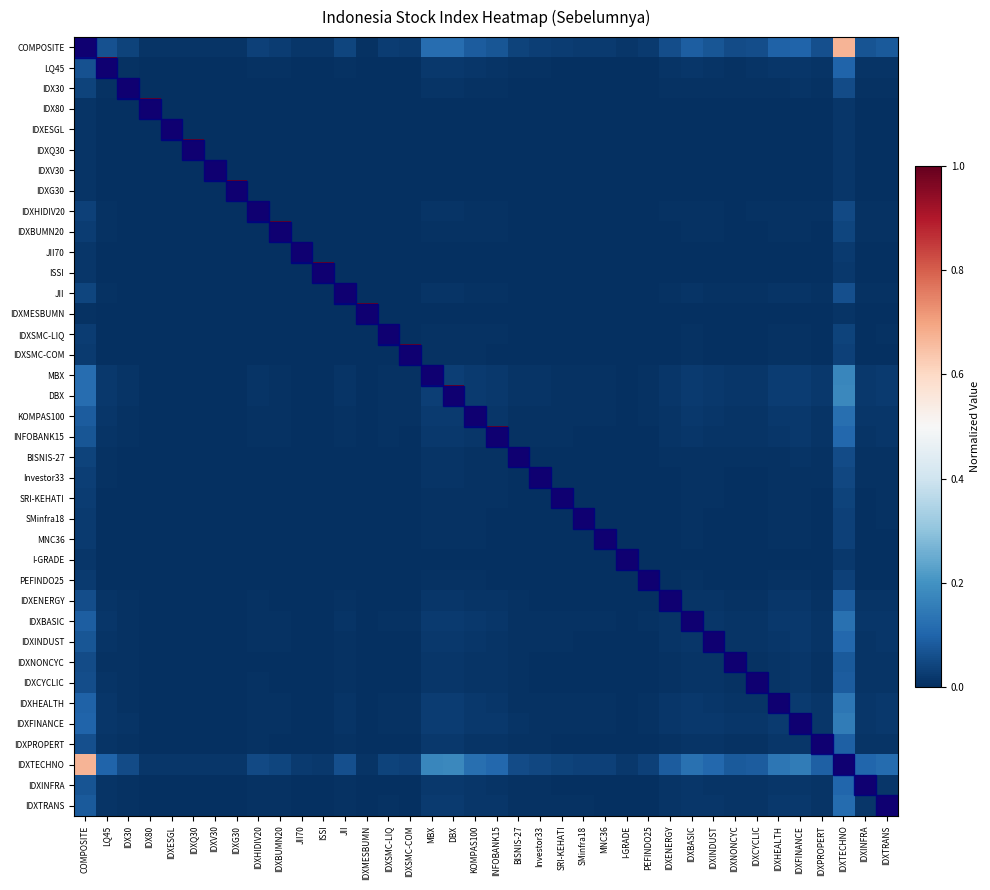

Reading left to right, transcribe all the data shown in this chart.

COMPOSITE: COMPOSITE=1.0	LQ45=0.1	IDX30=0.0	IDX80=0.0	IDXESGL=0.0	IDXQ30=0.0	IDXV30=0.0	IDXG30=0.0	IDXHIDIV20=0.0	IDXBUMN20=0.0	JII70=0.0	ISSI=0.0	JII=0.0	IDXMESBUMN=0.0	IDXSMC-LIQ=0.0	IDXSMC-COM=0.0	MBX=0.1	DBX=0.1	KOMPAS100=0.1	INFOBANK15=0.1	BISNIS-27=0.0	Investor33=0.0	SRI-KEHATI=0.0	SMinfra18=0.0	MNC36=0.0	I-GRADE=0.0	PEFINDO25=0.0	IDXENERGY=0.1	IDXBASIC=0.1	IDXINDUST=0.1	IDXNONCYC=0.1	IDXCYCLIC=0.1	IDXHEALTH=0.1	IDXFINANCE=0.1	IDXPROPERT=0.1	IDXTECHNO=0.7	IDXINFRA=0.1	IDXTRANS=0.1
LQ45: COMPOSITE=0.1	LQ45=1.0	IDX30=0.0	IDX80=0.0	IDXESGL=0.0	IDXQ30=0.0	IDXV30=0.0	IDXG30=0.0	IDXHIDIV20=0.0	IDXBUMN20=0.0	JII70=0.0	ISSI=0.0	JII=0.0	IDXMESBUMN=0.0	IDXSMC-LIQ=0.0	IDXSMC-COM=0.0	MBX=0.0	DBX=0.0	KOMPAS100=0.0	INFOBANK15=0.0	BISNIS-27=0.0	Investor33=0.0	SRI-KEHATI=0.0	SMinfra18=0.0	MNC36=0.0	I-GRADE=0.0	PEFINDO25=0.0	IDXENERGY=0.0	IDXBASIC=0.0	IDXINDUST=0.0	IDXNONCYC=0.0	IDXCYCLIC=0.0	IDXHEALTH=0.0	IDXFINANCE=0.0	IDXPROPERT=0.0	IDXTECHNO=0.1	IDXINFRA=0.0	IDXTRANS=0.0
IDX30: COMPOSITE=0.0	LQ45=0.0	IDX30=1.0	IDX80=0.0	IDXESGL=0.0	IDXQ30=0.0	IDXV30=0.0	IDXG30=0.0	IDXHIDIV20=0.0	IDXBUMN20=0.0	JII70=0.0	ISSI=0.0	JII=0.0	IDXMESBUMN=0.0	IDXSMC-LIQ=0.0	IDXSMC-COM=0.0	MBX=0.0	DBX=0.0	KOMPAS100=0.0	INFOBANK15=0.0	BISNIS-27=0.0	Investor33=0.0	SRI-KEHATI=0.0	SMinfra18=0.0	MNC36=0.0	I-GRADE=0.0	PEFINDO25=0.0	IDXENERGY=0.0	IDXBASIC=0.0	IDXINDUST=0.0	IDXNONCYC=0.0	IDXCYCLIC=0.0	IDXHEALTH=0.0	IDXFINANCE=0.0	IDXPROPERT=0.0	IDXTECHNO=0.1	IDXINFRA=0.0	IDXTRANS=0.0
IDX80: COMPOSITE=0.0	LQ45=0.0	IDX30=0.0	IDX80=1.0	IDXESGL=0.0	IDXQ30=0.0	IDXV30=0.0	IDXG30=0.0	IDXHIDIV20=0.0	IDXBUMN20=0.0	JII70=0.0	ISSI=0.0	JII=0.0	IDXMESBUMN=0.0	IDXSMC-LIQ=0.0	IDXSMC-COM=0.0	MBX=0.0	DBX=0.0	KOMPAS100=0.0	INFOBANK15=0.0	BISNIS-27=0.0	Investor33=0.0	SRI-KEHATI=0.0	SMinfra18=0.0	MNC36=0.0	I-GRADE=0.0	PEFINDO25=0.0	IDXENERGY=0.0	IDXBASIC=0.0	IDXINDUST=0.0	IDXNONCYC=0.0	IDXCYCLIC=0.0	IDXHEALTH=0.0	IDXFINANCE=0.0	IDXPROPERT=0.0	IDXTECHNO=0.0	IDXINFRA=0.0	IDXTRANS=0.0
IDXESGL: COMPOSITE=0.0	LQ45=0.0	IDX30=0.0	IDX80=0.0	IDXESGL=1.0	IDXQ30=0.0	IDXV30=0.0	IDXG30=0.0	IDXHIDIV20=0.0	IDXBUMN20=0.0	JII70=0.0	ISSI=0.0	JII=0.0	IDXMESBUMN=0.0	IDXSMC-LIQ=0.0	IDXSMC-COM=0.0	MBX=0.0	DBX=0.0	KOMPAS100=0.0	INFOBANK15=0.0	BISNIS-27=0.0	Investor33=0.0	SRI-KEHATI=0.0	SMinfra18=0.0	MNC36=0.0	I-GRADE=0.0	PEFINDO25=0.0	IDXENERGY=0.0	IDXBASIC=0.0	IDXINDUST=0.0	IDXNONCYC=0.0	IDXCYCLIC=0.0	IDXHEALTH=0.0	IDXFINANCE=0.0	IDXPROPERT=0.0	IDXTECHNO=0.0	IDXINFRA=0.0	IDXTRANS=0.0
IDXQ30: COMPOSITE=0.0	LQ45=0.0	IDX30=0.0	IDX80=0.0	IDXESGL=0.0	IDXQ30=1.0	IDXV30=0.0	IDXG30=0.0	IDXHIDIV20=0.0	IDXBUMN20=0.0	JII70=0.0	ISSI=0.0	JII=0.0	IDXMESBUMN=0.0	IDXSMC-LIQ=0.0	IDXSMC-COM=0.0	MBX=0.0	DBX=0.0	KOMPAS100=0.0	INFOBANK15=0.0	BISNIS-27=0.0	Investor33=0.0	SRI-KEHATI=0.0	SMinfra18=0.0	MNC36=0.0	I-GRADE=0.0	PEFINDO25=0.0	IDXENERGY=0.0	IDXBASIC=0.0	IDXINDUST=0.0	IDXNONCYC=0.0	IDXCYCLIC=0.0	IDXHEALTH=0.0	IDXFINANCE=0.0	IDXPROPERT=0.0	IDXTECHNO=0.0	IDXINFRA=0.0	IDXTRANS=0.0
IDXV30: COMPOSITE=0.0	LQ45=0.0	IDX30=0.0	IDX80=0.0	IDXESGL=0.0	IDXQ30=0.0	IDXV30=1.0	IDXG30=0.0	IDXHIDIV20=0.0	IDXBUMN20=0.0	JII70=0.0	ISSI=0.0	JII=0.0	IDXMESBUMN=0.0	IDXSMC-LIQ=0.0	IDXSMC-COM=0.0	MBX=0.0	DBX=0.0	KOMPAS100=0.0	INFOBANK15=0.0	BISNIS-27=0.0	Investor33=0.0	SRI-KEHATI=0.0	SMinfra18=0.0	MNC36=0.0	I-GRADE=0.0	PEFINDO25=0.0	IDXENERGY=0.0	IDXBASIC=0.0	IDXINDUST=0.0	IDXNONCYC=0.0	IDXCYCLIC=0.0	IDXHEALTH=0.0	IDXFINANCE=0.0	IDXPROPERT=0.0	IDXTECHNO=0.0	IDXINFRA=0.0	IDXTRANS=0.0
IDXG30: COMPOSITE=0.0	LQ45=0.0	IDX30=0.0	IDX80=0.0	IDXESGL=0.0	IDXQ30=0.0	IDXV30=0.0	IDXG30=1.0	IDXHIDIV20=0.0	IDXBUMN20=0.0	JII70=0.0	ISSI=0.0	JII=0.0	IDXMESBUMN=0.0	IDXSMC-LIQ=0.0	IDXSMC-COM=0.0	MBX=0.0	DBX=0.0	KOMPAS100=0.0	INFOBANK15=0.0	BISNIS-27=0.0	Investor33=0.0	SRI-KEHATI=0.0	SMinfra18=0.0	MNC36=0.0	I-GRADE=0.0	PEFINDO25=0.0	IDXENERGY=0.0	IDXBASIC=0.0	IDXINDUST=0.0	IDXNONCYC=0.0	IDXCYCLIC=0.0	IDXHEALTH=0.0	IDXFINANCE=0.0	IDXPROPERT=0.0	IDXTECHNO=0.0	IDXINFRA=0.0	IDXTRANS=0.0
IDXHIDIV20: COMPOSITE=0.0	LQ45=0.0	IDX30=0.0	IDX80=0.0	IDXESGL=0.0	IDXQ30=0.0	IDXV30=0.0	IDXG30=0.0	IDXHIDIV20=1.0	IDXBUMN20=0.0	JII70=0.0	ISSI=0.0	JII=0.0	IDXMESBUMN=0.0	IDXSMC-LIQ=0.0	IDXSMC-COM=0.0	MBX=0.0	DBX=0.0	KOMPAS100=0.0	INFOBANK15=0.0	BISNIS-27=0.0	Investor33=0.0	SRI-KEHATI=0.0	SMinfra18=0.0	MNC36=0.0	I-GRADE=0.0	PEFINDO25=0.0	IDXENERGY=0.0	IDXBASIC=0.0	IDXINDUST=0.0	IDXNONCYC=0.0	IDXCYCLIC=0.0	IDXHEALTH=0.0	IDXFINANCE=0.0	IDXPROPERT=0.0	IDXTECHNO=0.0	IDXINFRA=0.0	IDXTRANS=0.0
IDXBUMN20: COMPOSITE=0.0	LQ45=0.0	IDX30=0.0	IDX80=0.0	IDXESGL=0.0	IDXQ30=0.0	IDXV30=0.0	IDXG30=0.0	IDXHIDIV20=0.0	IDXBUMN20=1.0	JII70=0.0	ISSI=0.0	JII=0.0	IDXMESBUMN=0.0	IDXSMC-LIQ=0.0	IDXSMC-COM=0.0	MBX=0.0	DBX=0.0	KOMPAS100=0.0	INFOBANK15=0.0	BISNIS-27=0.0	Investor33=0.0	SRI-KEHATI=0.0	SMinfra18=0.0	MNC36=0.0	I-GRADE=0.0	PEFINDO25=0.0	IDXENERGY=0.0	IDXBASIC=0.0	IDXINDUST=0.0	IDXNONCYC=0.0	IDXCYCLIC=0.0	IDXHEALTH=0.0	IDXFINANCE=0.0	IDXPROPERT=0.0	IDXTECHNO=0.0	IDXINFRA=0.0	IDXTRANS=0.0
JII70: COMPOSITE=0.0	LQ45=0.0	IDX30=0.0	IDX80=0.0	IDXESGL=0.0	IDXQ30=0.0	IDXV30=0.0	IDXG30=0.0	IDXHIDIV20=0.0	IDXBUMN20=0.0	JII70=1.0	ISSI=0.0	JII=0.0	IDXMESBUMN=0.0	IDXSMC-LIQ=0.0	IDXSMC-COM=0.0	MBX=0.0	DBX=0.0	KOMPAS100=0.0	INFOBANK15=0.0	BISNIS-27=0.0	Investor33=0.0	SRI-KEHATI=0.0	SMinfra18=0.0	MNC36=0.0	I-GRADE=0.0	PEFINDO25=0.0	IDXENERGY=0.0	IDXBASIC=0.0	IDXINDUST=0.0	IDXNONCYC=0.0	IDXCYCLIC=0.0	IDXHEALTH=0.0	IDXFINANCE=0.0	IDXPROPERT=0.0	IDXTECHNO=0.0	IDXINFRA=0.0	IDXTRANS=0.0
ISSI: COMPOSITE=0.0	LQ45=0.0	IDX30=0.0	IDX80=0.0	IDXESGL=0.0	IDXQ30=0.0	IDXV30=0.0	IDXG30=0.0	IDXHIDIV20=0.0	IDXBUMN20=0.0	JII70=0.0	ISSI=1.0	JII=0.0	IDXMESBUMN=0.0	IDXSMC-LIQ=0.0	IDXSMC-COM=0.0	MBX=0.0	DBX=0.0	KOMPAS100=0.0	INFOBANK15=0.0	BISNIS-27=0.0	Investor33=0.0	SRI-KEHATI=0.0	SMinfra18=0.0	MNC36=0.0	I-GRADE=0.0	PEFINDO25=0.0	IDXENERGY=0.0	IDXBASIC=0.0	IDXINDUST=0.0	IDXNONCYC=0.0	IDXCYCLIC=0.0	IDXHEALTH=0.0	IDXFINANCE=0.0	IDXPROPERT=0.0	IDXTECHNO=0.0	IDXINFRA=0.0	IDXTRANS=0.0
JII: COMPOSITE=0.0	LQ45=0.0	IDX30=0.0	IDX80=0.0	IDXESGL=0.0	IDXQ30=0.0	IDXV30=0.0	IDXG30=0.0	IDXHIDIV20=0.0	IDXBUMN20=0.0	JII70=0.0	ISSI=0.0	JII=1.0	IDXMESBUMN=0.0	IDXSMC-LIQ=0.0	IDXSMC-COM=0.0	MBX=0.0	DBX=0.0	KOMPAS100=0.0	INFOBANK15=0.0	BISNIS-27=0.0	Investor33=0.0	SRI-KEHATI=0.0	SMinfra18=0.0	MNC36=0.0	I-GRADE=0.0	PEFINDO25=0.0	IDXENERGY=0.0	IDXBASIC=0.0	IDXINDUST=0.0	IDXNONCYC=0.0	IDXCYCLIC=0.0	IDXHEALTH=0.0	IDXFINANCE=0.0	IDXPROPERT=0.0	IDXTECHNO=0.1	IDXINFRA=0.0	IDXTRANS=0.0
IDXMESBUMN: COMPOSITE=0.0	LQ45=0.0	IDX30=0.0	IDX80=0.0	IDXESGL=0.0	IDXQ30=0.0	IDXV30=0.0	IDXG30=0.0	IDXHIDIV20=0.0	IDXBUMN20=0.0	JII70=0.0	ISSI=0.0	JII=0.0	IDXMESBUMN=1.0	IDXSMC-LIQ=0.0	IDXSMC-COM=0.0	MBX=0.0	DBX=0.0	KOMPAS100=0.0	INFOBANK15=0.0	BISNIS-27=0.0	Investor33=0.0	SRI-KEHATI=0.0	SMinfra18=0.0	MNC36=0.0	I-GRADE=0.0	PEFINDO25=0.0	IDXENERGY=0.0	IDXBASIC=0.0	IDXINDUST=0.0	IDXNONCYC=0.0	IDXCYCLIC=0.0	IDXHEALTH=0.0	IDXFINANCE=0.0	IDXPROPERT=0.0	IDXTECHNO=0.0	IDXINFRA=0.0	IDXTRANS=0.0
IDXSMC-LIQ: COMPOSITE=0.0	LQ45=0.0	IDX30=0.0	IDX80=0.0	IDXESGL=0.0	IDXQ30=0.0	IDXV30=0.0	IDXG30=0.0	IDXHIDIV20=0.0	IDXBUMN20=0.0	JII70=0.0	ISSI=0.0	JII=0.0	IDXMESBUMN=0.0	IDXSMC-LIQ=1.0	IDXSMC-COM=0.0	MBX=0.0	DBX=0.0	KOMPAS100=0.0	INFOBANK15=0.0	BISNIS-27=0.0	Investor33=0.0	SRI-KEHATI=0.0	SMinfra18=0.0	MNC36=0.0	I-GRADE=0.0	PEFINDO25=0.0	IDXENERGY=0.0	IDXBASIC=0.0	IDXINDUST=0.0	IDXNONCYC=0.0	IDXCYCLIC=0.0	IDXHEALTH=0.0	IDXFINANCE=0.0	IDXPROPERT=0.0	IDXTECHNO=0.0	IDXINFRA=0.0	IDXTRANS=0.0
IDXSMC-COM: COMPOSITE=0.0	LQ45=0.0	IDX30=0.0	IDX80=0.0	IDXESGL=0.0	IDXQ30=0.0	IDXV30=0.0	IDXG30=0.0	IDXHIDIV20=0.0	IDXBUMN20=0.0	JII70=0.0	ISSI=0.0	JII=0.0	IDXMESBUMN=0.0	IDXSMC-LIQ=0.0	IDXSMC-COM=1.0	MBX=0.0	DBX=0.0	KOMPAS100=0.0	INFOBANK15=0.0	BISNIS-27=0.0	Investor33=0.0	SRI-KEHATI=0.0	SMinfra18=0.0	MNC36=0.0	I-GRADE=0.0	PEFINDO25=0.0	IDXENERGY=0.0	IDXBASIC=0.0	IDXINDUST=0.0	IDXNONCYC=0.0	IDXCYCLIC=0.0	IDXHEALTH=0.0	IDXFINANCE=0.0	IDXPROPERT=0.0	IDXTECHNO=0.0	IDXINFRA=0.0	IDXTRANS=0.0
MBX: COMPOSITE=0.1	LQ45=0.0	IDX30=0.0	IDX80=0.0	IDXESGL=0.0	IDXQ30=0.0	IDXV30=0.0	IDXG30=0.0	IDXHIDIV20=0.0	IDXBUMN20=0.0	JII70=0.0	ISSI=0.0	JII=0.0	IDXMESBUMN=0.0	IDXSMC-LIQ=0.0	IDXSMC-COM=0.0	MBX=1.0	DBX=0.0	KOMPAS100=0.0	INFOBANK15=0.0	BISNIS-27=0.0	Investor33=0.0	SRI-KEHATI=0.0	SMinfra18=0.0	MNC36=0.0	I-GRADE=0.0	PEFINDO25=0.0	IDXENERGY=0.0	IDXBASIC=0.0	IDXINDUST=0.0	IDXNONCYC=0.0	IDXCYCLIC=0.0	IDXHEALTH=0.0	IDXFINANCE=0.0	IDXPROPERT=0.0	IDXTECHNO=0.2	IDXINFRA=0.0	IDXTRANS=0.0
DBX: COMPOSITE=0.1	LQ45=0.0	IDX30=0.0	IDX80=0.0	IDXESGL=0.0	IDXQ30=0.0	IDXV30=0.0	IDXG30=0.0	IDXHIDIV20=0.0	IDXBUMN20=0.0	JII70=0.0	ISSI=0.0	JII=0.0	IDXMESBUMN=0.0	IDXSMC-LIQ=0.0	IDXSMC-COM=0.0	MBX=0.0	DBX=1.0	KOMPAS100=0.0	INFOBANK15=0.0	BISNIS-27=0.0	Investor33=0.0	SRI-KEHATI=0.0	SMinfra18=0.0	MNC36=0.0	I-GRADE=0.0	PEFINDO25=0.0	IDXENERGY=0.0	IDXBASIC=0.0	IDXINDUST=0.0	IDXNONCYC=0.0	IDXCYCLIC=0.0	IDXHEALTH=0.0	IDXFINANCE=0.0	IDXPROPERT=0.0	IDXTECHNO=0.2	IDXINFRA=0.0	IDXTRANS=0.0
KOMPAS100: COMPOSITE=0.1	LQ45=0.0	IDX30=0.0	IDX80=0.0	IDXESGL=0.0	IDXQ30=0.0	IDXV30=0.0	IDXG30=0.0	IDXHIDIV20=0.0	IDXBUMN20=0.0	JII70=0.0	ISSI=0.0	JII=0.0	IDXMESBUMN=0.0	IDXSMC-LIQ=0.0	IDXSMC-COM=0.0	MBX=0.0	DBX=0.0	KOMPAS100=1.0	INFOBANK15=0.0	BISNIS-27=0.0	Investor33=0.0	SRI-KEHATI=0.0	SMinfra18=0.0	MNC36=0.0	I-GRADE=0.0	PEFINDO25=0.0	IDXENERGY=0.0	IDXBASIC=0.0	IDXINDUST=0.0	IDXNONCYC=0.0	IDXCYCLIC=0.0	IDXHEALTH=0.0	IDXFINANCE=0.0	IDXPROPERT=0.0	IDXTECHNO=0.1	IDXINFRA=0.0	IDXTRANS=0.0
INFOBANK15: COMPOSITE=0.1	LQ45=0.0	IDX30=0.0	IDX80=0.0	IDXESGL=0.0	IDXQ30=0.0	IDXV30=0.0	IDXG30=0.0	IDXHIDIV20=0.0	IDXBUMN20=0.0	JII70=0.0	ISSI=0.0	JII=0.0	IDXMESBUMN=0.0	IDXSMC-LIQ=0.0	IDXSMC-COM=0.0	MBX=0.0	DBX=0.0	KOMPAS100=0.0	INFOBANK15=1.0	BISNIS-27=0.0	Investor33=0.0	SRI-KEHATI=0.0	SMinfra18=0.0	MNC36=0.0	I-GRADE=0.0	PEFINDO25=0.0	IDXENERGY=0.0	IDXBASIC=0.0	IDXINDUST=0.0	IDXNONCYC=0.0	IDXCYCLIC=0.0	IDXHEALTH=0.0	IDXFINANCE=0.0	IDXPROPERT=0.0	IDXTECHNO=0.1	IDXINFRA=0.0	IDXTRANS=0.0
BISNIS-27: COMPOSITE=0.0	LQ45=0.0	IDX30=0.0	IDX80=0.0	IDXESGL=0.0	IDXQ30=0.0	IDXV30=0.0	IDXG30=0.0	IDXHIDIV20=0.0	IDXBUMN20=0.0	JII70=0.0	ISSI=0.0	JII=0.0	IDXMESBUMN=0.0	IDXSMC-LIQ=0.0	IDXSMC-COM=0.0	MBX=0.0	DBX=0.0	KOMPAS100=0.0	INFOBANK15=0.0	BISNIS-27=1.0	Investor33=0.0	SRI-KEHATI=0.0	SMinfra18=0.0	MNC36=0.0	I-GRADE=0.0	PEFINDO25=0.0	IDXENERGY=0.0	IDXBASIC=0.0	IDXINDUST=0.0	IDXNONCYC=0.0	IDXCYCLIC=0.0	IDXHEALTH=0.0	IDXFINANCE=0.0	IDXPROPERT=0.0	IDXTECHNO=0.1	IDXINFRA=0.0	IDXTRANS=0.0
Investor33: COMPOSITE=0.0	LQ45=0.0	IDX30=0.0	IDX80=0.0	IDXESGL=0.0	IDXQ30=0.0	IDXV30=0.0	IDXG30=0.0	IDXHIDIV20=0.0	IDXBUMN20=0.0	JII70=0.0	ISSI=0.0	JII=0.0	IDXMESBUMN=0.0	IDXSMC-LIQ=0.0	IDXSMC-COM=0.0	MBX=0.0	DBX=0.0	KOMPAS100=0.0	INFOBANK15=0.0	BISNIS-27=0.0	Investor33=1.0	SRI-KEHATI=0.0	SMinfra18=0.0	MNC36=0.0	I-GRADE=0.0	PEFINDO25=0.0	IDXENERGY=0.0	IDXBASIC=0.0	IDXINDUST=0.0	IDXNONCYC=0.0	IDXCYCLIC=0.0	IDXHEALTH=0.0	IDXFINANCE=0.0	IDXPROPERT=0.0	IDXTECHNO=0.0	IDXINFRA=0.0	IDXTRANS=0.0
SRI-KEHATI: COMPOSITE=0.0	LQ45=0.0	IDX30=0.0	IDX80=0.0	IDXESGL=0.0	IDXQ30=0.0	IDXV30=0.0	IDXG30=0.0	IDXHIDIV20=0.0	IDXBUMN20=0.0	JII70=0.0	ISSI=0.0	JII=0.0	IDXMESBUMN=0.0	IDXSMC-LIQ=0.0	IDXSMC-COM=0.0	MBX=0.0	DBX=0.0	KOMPAS100=0.0	INFOBANK15=0.0	BISNIS-27=0.0	Investor33=0.0	SRI-KEHATI=1.0	SMinfra18=0.0	MNC36=0.0	I-GRADE=0.0	PEFINDO25=0.0	IDXENERGY=0.0	IDXBASIC=0.0	IDXINDUST=0.0	IDXNONCYC=0.0	IDXCYCLIC=0.0	IDXHEALTH=0.0	IDXFINANCE=0.0	IDXPROPERT=0.0	IDXTECHNO=0.0	IDXINFRA=0.0	IDXTRANS=0.0
SMinfra18: COMPOSITE=0.0	LQ45=0.0	IDX30=0.0	IDX80=0.0	IDXESGL=0.0	IDXQ30=0.0	IDXV30=0.0	IDXG30=0.0	IDXHIDIV20=0.0	IDXBUMN20=0.0	JII70=0.0	ISSI=0.0	JII=0.0	IDXMESBUMN=0.0	IDXSMC-LIQ=0.0	IDXSMC-COM=0.0	MBX=0.0	DBX=0.0	KOMPAS100=0.0	INFOBANK15=0.0	BISNIS-27=0.0	Investor33=0.0	SRI-KEHATI=0.0	SMinfra18=1.0	MNC36=0.0	I-GRADE=0.0	PEFINDO25=0.0	IDXENERGY=0.0	IDXBASIC=0.0	IDXINDUST=0.0	IDXNONCYC=0.0	IDXCYCLIC=0.0	IDXHEALTH=0.0	IDXFINANCE=0.0	IDXPROPERT=0.0	IDXTECHNO=0.0	IDXINFRA=0.0	IDXTRANS=0.0
MNC36: COMPOSITE=0.0	LQ45=0.0	IDX30=0.0	IDX80=0.0	IDXESGL=0.0	IDXQ30=0.0	IDXV30=0.0	IDXG30=0.0	IDXHIDIV20=0.0	IDXBUMN20=0.0	JII70=0.0	ISSI=0.0	JII=0.0	IDXMESBUMN=0.0	IDXSMC-LIQ=0.0	IDXSMC-COM=0.0	MBX=0.0	DBX=0.0	KOMPAS100=0.0	INFOBANK15=0.0	BISNIS-27=0.0	Investor33=0.0	SRI-KEHATI=0.0	SMinfra18=0.0	MNC36=1.0	I-GRADE=0.0	PEFINDO25=0.0	IDXENERGY=0.0	IDXBASIC=0.0	IDXINDUST=0.0	IDXNONCYC=0.0	IDXCYCLIC=0.0	IDXHEALTH=0.0	IDXFINANCE=0.0	IDXPROPERT=0.0	IDXTECHNO=0.0	IDXINFRA=0.0	IDXTRANS=0.0
I-GRADE: COMPOSITE=0.0	LQ45=0.0	IDX30=0.0	IDX80=0.0	IDXESGL=0.0	IDXQ30=0.0	IDXV30=0.0	IDXG30=0.0	IDXHIDIV20=0.0	IDXBUMN20=0.0	JII70=0.0	ISSI=0.0	JII=0.0	IDXMESBUMN=0.0	IDXSMC-LIQ=0.0	IDXSMC-COM=0.0	MBX=0.0	DBX=0.0	KOMPAS100=0.0	INFOBANK15=0.0	BISNIS-27=0.0	Investor33=0.0	SRI-KEHATI=0.0	SMinfra18=0.0	MNC36=0.0	I-GRADE=1.0	PEFINDO25=0.0	IDXENERGY=0.0	IDXBASIC=0.0	IDXINDUST=0.0	IDXNONCYC=0.0	IDXCYCLIC=0.0	IDXHEALTH=0.0	IDXFINANCE=0.0	IDXPROPERT=0.0	IDXTECHNO=0.0	IDXINFRA=0.0	IDXTRANS=0.0
PEFINDO25: COMPOSITE=0.0	LQ45=0.0	IDX30=0.0	IDX80=0.0	IDXESGL=0.0	IDXQ30=0.0	IDXV30=0.0	IDXG30=0.0	IDXHIDIV20=0.0	IDXBUMN20=0.0	JII70=0.0	ISSI=0.0	JII=0.0	IDXMESBUMN=0.0	IDXSMC-LIQ=0.0	IDXSMC-COM=0.0	MBX=0.0	DBX=0.0	KOMPAS100=0.0	INFOBANK15=0.0	BISNIS-27=0.0	Investor33=0.0	SRI-KEHATI=0.0	SMinfra18=0.0	MNC36=0.0	I-GRADE=0.0	PEFINDO25=1.0	IDXENERGY=0.0	IDXBASIC=0.0	IDXINDUST=0.0	IDXNONCYC=0.0	IDXCYCLIC=0.0	IDXHEALTH=0.0	IDXFINANCE=0.0	IDXPROPERT=0.0	IDXTECHNO=0.0	IDXINFRA=0.0	IDXTRANS=0.0
IDXENERGY: COMPOSITE=0.1	LQ45=0.0	IDX30=0.0	IDX80=0.0	IDXESGL=0.0	IDXQ30=0.0	IDXV30=0.0	IDXG30=0.0	IDXHIDIV20=0.0	IDXBUMN20=0.0	JII70=0.0	ISSI=0.0	JII=0.0	IDXMESBUMN=0.0	IDXSMC-LIQ=0.0	IDXSMC-COM=0.0	MBX=0.0	DBX=0.0	KOMPAS100=0.0	INFOBANK15=0.0	BISNIS-27=0.0	Investor33=0.0	SRI-KEHATI=0.0	SMinfra18=0.0	MNC36=0.0	I-GRADE=0.0	PEFINDO25=0.0	IDXENERGY=1.0	IDXBASIC=0.0	IDXINDUST=0.0	IDXNONCYC=0.0	IDXCYCLIC=0.0	IDXHEALTH=0.0	IDXFINANCE=0.0	IDXPROPERT=0.0	IDXTECHNO=0.1	IDXINFRA=0.0	IDXTRANS=0.0
IDXBASIC: COMPOSITE=0.1	LQ45=0.0	IDX30=0.0	IDX80=0.0	IDXESGL=0.0	IDXQ30=0.0	IDXV30=0.0	IDXG30=0.0	IDXHIDIV20=0.0	IDXBUMN20=0.0	JII70=0.0	ISSI=0.0	JII=0.0	IDXMESBUMN=0.0	IDXSMC-LIQ=0.0	IDXSMC-COM=0.0	MBX=0.0	DBX=0.0	KOMPAS100=0.0	INFOBANK15=0.0	BISNIS-27=0.0	Investor33=0.0	SRI-KEHATI=0.0	SMinfra18=0.0	MNC36=0.0	I-GRADE=0.0	PEFINDO25=0.0	IDXENERGY=0.0	IDXBASIC=1.0	IDXINDUST=0.0	IDXNONCYC=0.0	IDXCYCLIC=0.0	IDXHEALTH=0.0	IDXFINANCE=0.0	IDXPROPERT=0.0	IDXTECHNO=0.1	IDXINFRA=0.0	IDXTRANS=0.0
IDXINDUST: COMPOSITE=0.1	LQ45=0.0	IDX30=0.0	IDX80=0.0	IDXESGL=0.0	IDXQ30=0.0	IDXV30=0.0	IDXG30=0.0	IDXHIDIV20=0.0	IDXBUMN20=0.0	JII70=0.0	ISSI=0.0	JII=0.0	IDXMESBUMN=0.0	IDXSMC-LIQ=0.0	IDXSMC-COM=0.0	MBX=0.0	DBX=0.0	KOMPAS100=0.0	INFOBANK15=0.0	BISNIS-27=0.0	Investor33=0.0	SRI-KEHATI=0.0	SMinfra18=0.0	MNC36=0.0	I-GRADE=0.0	PEFINDO25=0.0	IDXENERGY=0.0	IDXBASIC=0.0	IDXINDUST=1.0	IDXNONCYC=0.0	IDXCYCLIC=0.0	IDXHEALTH=0.0	IDXFINANCE=0.0	IDXPROPERT=0.0	IDXTECHNO=0.1	IDXINFRA=0.0	IDXTRANS=0.0
IDXNONCYC: COMPOSITE=0.1	LQ45=0.0	IDX30=0.0	IDX80=0.0	IDXESGL=0.0	IDXQ30=0.0	IDXV30=0.0	IDXG30=0.0	IDXHIDIV20=0.0	IDXBUMN20=0.0	JII70=0.0	ISSI=0.0	JII=0.0	IDXMESBUMN=0.0	IDXSMC-LIQ=0.0	IDXSMC-COM=0.0	MBX=0.0	DBX=0.0	KOMPAS100=0.0	INFOBANK15=0.0	BISNIS-27=0.0	Investor33=0.0	SRI-KEHATI=0.0	SMinfra18=0.0	MNC36=0.0	I-GRADE=0.0	PEFINDO25=0.0	IDXENERGY=0.0	IDXBASIC=0.0	IDXINDUST=0.0	IDXNONCYC=1.0	IDXCYCLIC=0.0	IDXHEALTH=0.0	IDXFINANCE=0.0	IDXPROPERT=0.0	IDXTECHNO=0.1	IDXINFRA=0.0	IDXTRANS=0.0
IDXCYCLIC: COMPOSITE=0.1	LQ45=0.0	IDX30=0.0	IDX80=0.0	IDXESGL=0.0	IDXQ30=0.0	IDXV30=0.0	IDXG30=0.0	IDXHIDIV20=0.0	IDXBUMN20=0.0	JII70=0.0	ISSI=0.0	JII=0.0	IDXMESBUMN=0.0	IDXSMC-LIQ=0.0	IDXSMC-COM=0.0	MBX=0.0	DBX=0.0	KOMPAS100=0.0	INFOBANK15=0.0	BISNIS-27=0.0	Investor33=0.0	SRI-KEHATI=0.0	SMinfra18=0.0	MNC36=0.0	I-GRADE=0.0	PEFINDO25=0.0	IDXENERGY=0.0	IDXBASIC=0.0	IDXINDUST=0.0	IDXNONCYC=0.0	IDXCYCLIC=1.0	IDXHEALTH=0.0	IDXFINANCE=0.0	IDXPROPERT=0.0	IDXTECHNO=0.1	IDXINFRA=0.0	IDXTRANS=0.0
IDXHEALTH: COMPOSITE=0.1	LQ45=0.0	IDX30=0.0	IDX80=0.0	IDXESGL=0.0	IDXQ30=0.0	IDXV30=0.0	IDXG30=0.0	IDXHIDIV20=0.0	IDXBUMN20=0.0	JII70=0.0	ISSI=0.0	JII=0.0	IDXMESBUMN=0.0	IDXSMC-LIQ=0.0	IDXSMC-COM=0.0	MBX=0.0	DBX=0.0	KOMPAS100=0.0	INFOBANK15=0.0	BISNIS-27=0.0	Investor33=0.0	SRI-KEHATI=0.0	SMinfra18=0.0	MNC36=0.0	I-GRADE=0.0	PEFINDO25=0.0	IDXENERGY=0.0	IDXBASIC=0.0	IDXINDUST=0.0	IDXNONCYC=0.0	IDXCYCLIC=0.0	IDXHEALTH=1.0	IDXFINANCE=0.0	IDXPROPERT=0.0	IDXTECHNO=0.1	IDXINFRA=0.0	IDXTRANS=0.0
IDXFINANCE: COMPOSITE=0.1	LQ45=0.0	IDX30=0.0	IDX80=0.0	IDXESGL=0.0	IDXQ30=0.0	IDXV30=0.0	IDXG30=0.0	IDXHIDIV20=0.0	IDXBUMN20=0.0	JII70=0.0	ISSI=0.0	JII=0.0	IDXMESBUMN=0.0	IDXSMC-LIQ=0.0	IDXSMC-COM=0.0	MBX=0.0	DBX=0.0	KOMPAS100=0.0	INFOBANK15=0.0	BISNIS-27=0.0	Investor33=0.0	SRI-KEHATI=0.0	SMinfra18=0.0	MNC36=0.0	I-GRADE=0.0	PEFINDO25=0.0	IDXENERGY=0.0	IDXBASIC=0.0	IDXINDUST=0.0	IDXNONCYC=0.0	IDXCYCLIC=0.0	IDXHEALTH=0.0	IDXFINANCE=1.0	IDXPROPERT=0.0	IDXTECHNO=0.1	IDXINFRA=0.0	IDXTRANS=0.0
IDXPROPERT: COMPOSITE=0.1	LQ45=0.0	IDX30=0.0	IDX80=0.0	IDXESGL=0.0	IDXQ30=0.0	IDXV30=0.0	IDXG30=0.0	IDXHIDIV20=0.0	IDXBUMN20=0.0	JII70=0.0	ISSI=0.0	JII=0.0	IDXMESBUMN=0.0	IDXSMC-LIQ=0.0	IDXSMC-COM=0.0	MBX=0.0	DBX=0.0	KOMPAS100=0.0	INFOBANK15=0.0	BISNIS-27=0.0	Investor33=0.0	SRI-KEHATI=0.0	SMinfra18=0.0	MNC36=0.0	I-GRADE=0.0	PEFINDO25=0.0	IDXENERGY=0.0	IDXBASIC=0.0	IDXINDUST=0.0	IDXNONCYC=0.0	IDXCYCLIC=0.0	IDXHEALTH=0.0	IDXFINANCE=0.0	IDXPROPERT=1.0	IDXTECHNO=0.1	IDXINFRA=0.0	IDXTRANS=0.0
IDXTECHNO: COMPOSITE=0.7	LQ45=0.1	IDX30=0.1	IDX80=0.0	IDXESGL=0.0	IDXQ30=0.0	IDXV30=0.0	IDXG30=0.0	IDXHIDIV20=0.0	IDXBUMN20=0.0	JII70=0.0	ISSI=0.0	JII=0.1	IDXMESBUMN=0.0	IDXSMC-LIQ=0.0	IDXSMC-COM=0.0	MBX=0.2	DBX=0.2	KOMPAS100=0.1	INFOBANK15=0.1	BISNIS-27=0.1	Investor33=0.0	SRI-KEHATI=0.0	SMinfra18=0.0	MNC36=0.0	I-GRADE=0.0	PEFINDO25=0.0	IDXENERGY=0.1	IDXBASIC=0.1	IDXINDUST=0.1	IDXNONCYC=0.1	IDXCYCLIC=0.1	IDXHEALTH=0.1	IDXFINANCE=0.1	IDXPROPERT=0.1	IDXTECHNO=1.0	IDXINFRA=0.1	IDXTRANS=0.1
IDXINFRA: COMPOSITE=0.1	LQ45=0.0	IDX30=0.0	IDX80=0.0	IDXESGL=0.0	IDXQ30=0.0	IDXV30=0.0	IDXG30=0.0	IDXHIDIV20=0.0	IDXBUMN20=0.0	JII70=0.0	ISSI=0.0	JII=0.0	IDXMESBUMN=0.0	IDXSMC-LIQ=0.0	IDXSMC-COM=0.0	MBX=0.0	DBX=0.0	KOMPAS100=0.0	INFOBANK15=0.0	BISNIS-27=0.0	Investor33=0.0	SRI-KEHATI=0.0	SMinfra18=0.0	MNC36=0.0	I-GRADE=0.0	PEFINDO25=0.0	IDXENERGY=0.0	IDXBASIC=0.0	IDXINDUST=0.0	IDXNONCYC=0.0	IDXCYCLIC=0.0	IDXHEALTH=0.0	IDXFINANCE=0.0	IDXPROPERT=0.0	IDXTECHNO=0.1	IDXINFRA=1.0	IDXTRANS=0.0
IDXTRANS: COMPOSITE=0.1	LQ45=0.0	IDX30=0.0	IDX80=0.0	IDXESGL=0.0	IDXQ30=0.0	IDXV30=0.0	IDXG30=0.0	IDXHIDIV20=0.0	IDXBUMN20=0.0	JII70=0.0	ISSI=0.0	JII=0.0	IDXMESBUMN=0.0	IDXSMC-LIQ=0.0	IDXSMC-COM=0.0	MBX=0.0	DBX=0.0	KOMPAS100=0.0	INFOBANK15=0.0	BISNIS-27=0.0	Investor33=0.0	SRI-KEHATI=0.0	SMinfra18=0.0	MNC36=0.0	I-GRADE=0.0	PEFINDO25=0.0	IDXENERGY=0.0	IDXBASIC=0.0	IDXINDUST=0.0	IDXNONCYC=0.0	IDXCYCLIC=0.0	IDXHEALTH=0.0	IDXFINANCE=0.0	IDXPROPERT=0.0	IDXTECHNO=0.1	IDXINFRA=0.0	IDXTRANS=1.0